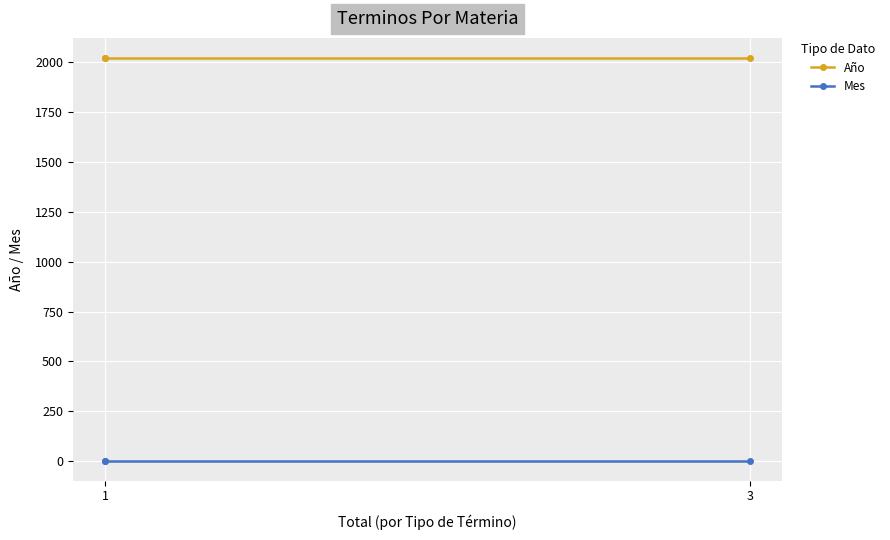

How many categories are shown in the chart?

3